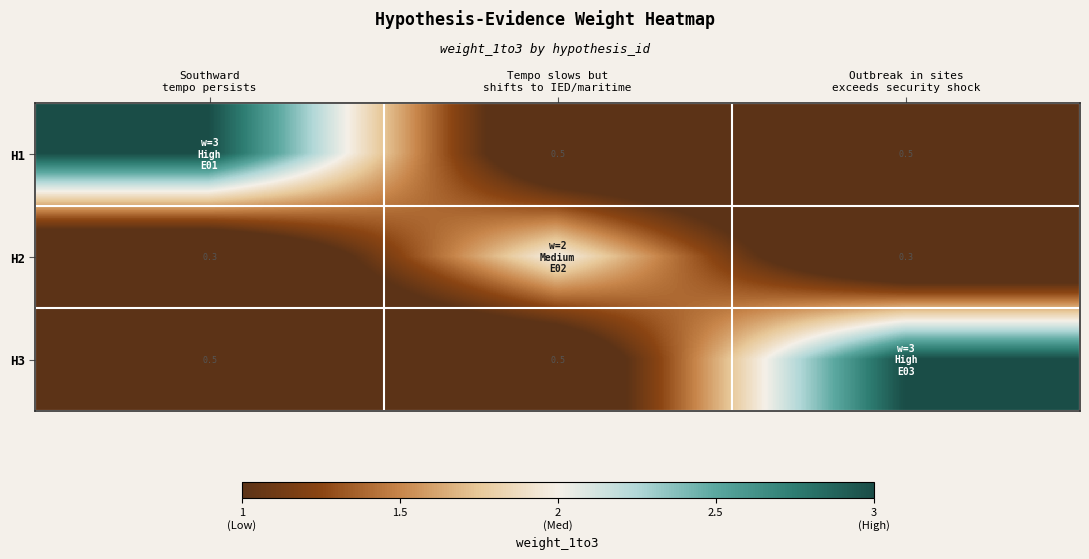

Rank the series by their maximum value, from highest to lowest.

H1, H3, H2